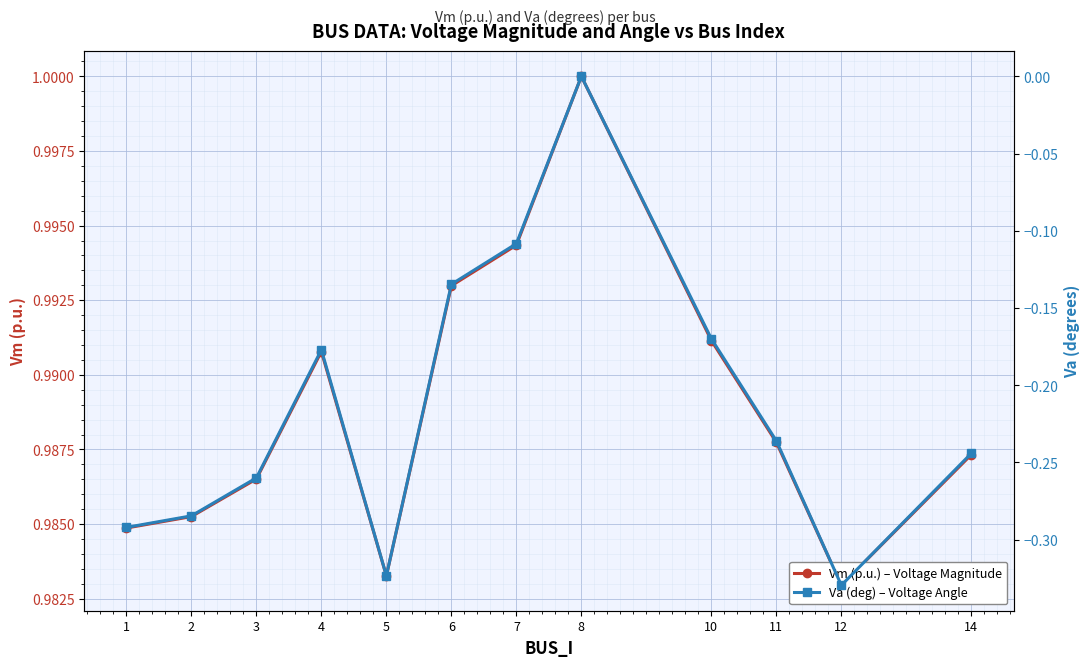

Rank the series by their average value, from lowest to highest.

Va (deg) – Voltage Angle, Vm (p.u.) – Voltage Magnitude